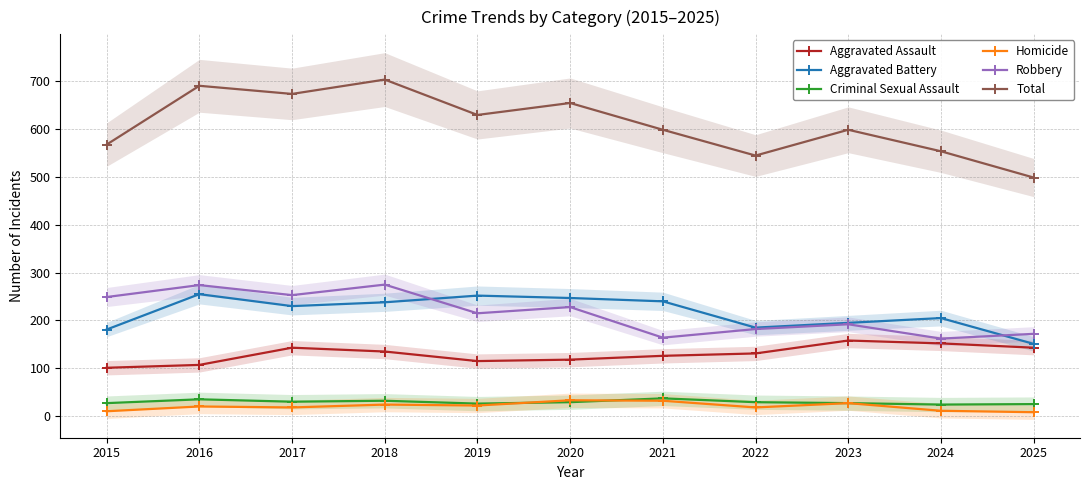

Reading left to right, transcribe all the data shown in this chart.

Aggravated Assault: 2015=101	2016=107	2017=143	2018=135	2019=115	2020=118	2021=126	2022=131	2023=158	2024=152	2025=143
Aggravated Battery: 2015=181	2016=255	2017=230	2018=238	2019=252	2020=247	2021=240	2022=185	2023=195	2024=205	2025=151
Criminal Sexual Assault: 2015=27	2016=35	2017=30	2018=32	2019=26	2020=29	2021=37	2022=29	2023=27	2024=24	2025=25
Homicide: 2015=10	2016=20	2017=18	2018=24	2019=22	2020=33	2021=32	2022=18	2023=27	2024=11	2025=8
Robbery: 2015=249	2016=274	2017=253	2018=275	2019=215	2020=228	2021=164	2022=182	2023=192	2024=162	2025=172
Total: 2015=568	2016=691	2017=674	2018=704	2019=630	2020=655	2021=599	2022=545	2023=599	2024=554	2025=499